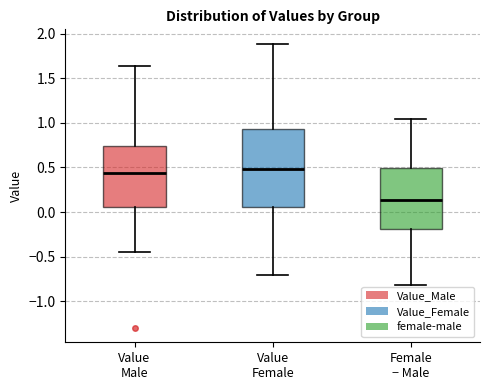

Reading left to right, transcribe this box plot: for each box, give where its median line is, the range the box spans, and where its two whiskers end, as read against the y-axis. The values are not printed on the chart, so give them approximately, as read against the axis.

Value Male: median 0.45, box 0.05 to 0.75, whiskers -0.45 to 1.65
Value Female: median 0.50, box 0.05 to 0.95, whiskers -0.70 to 1.90
Female − Male: median 0.15, box -0.20 to 0.50, whiskers -0.80 to 1.05